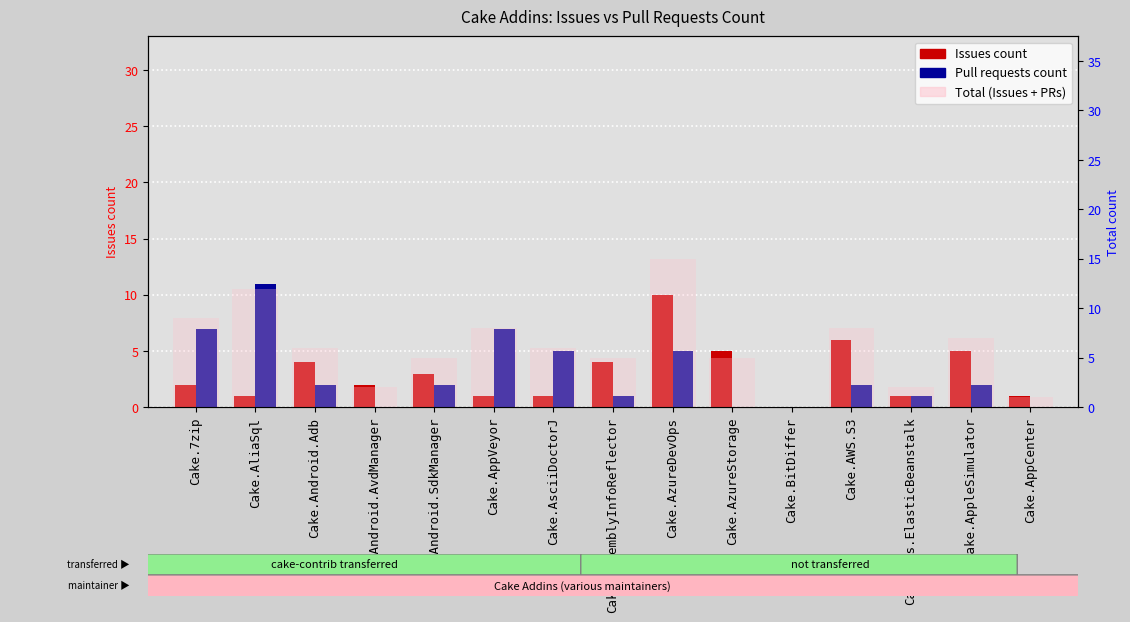

Does the chart contain any negative values?

No